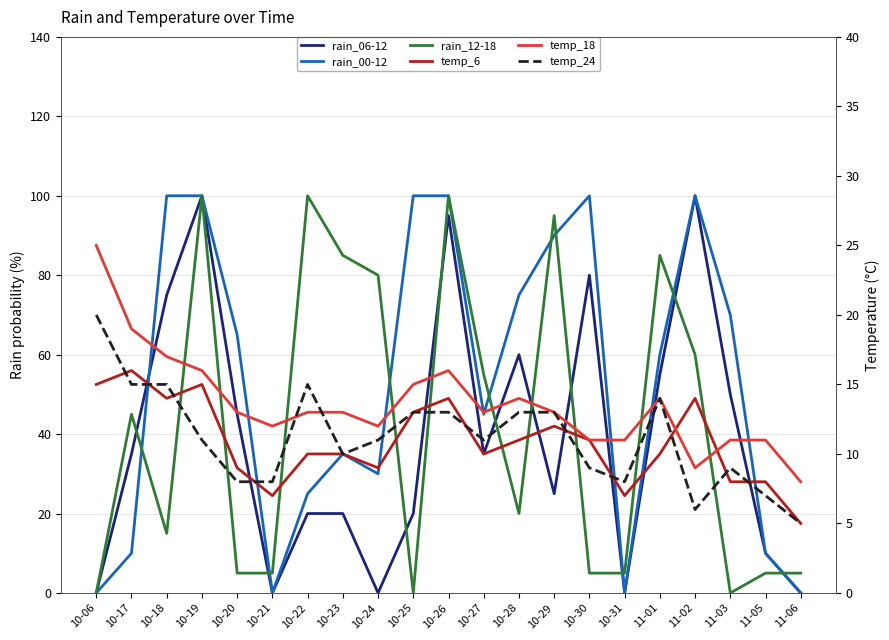

At which label does rain_00-12 first exceed 60?

10-18